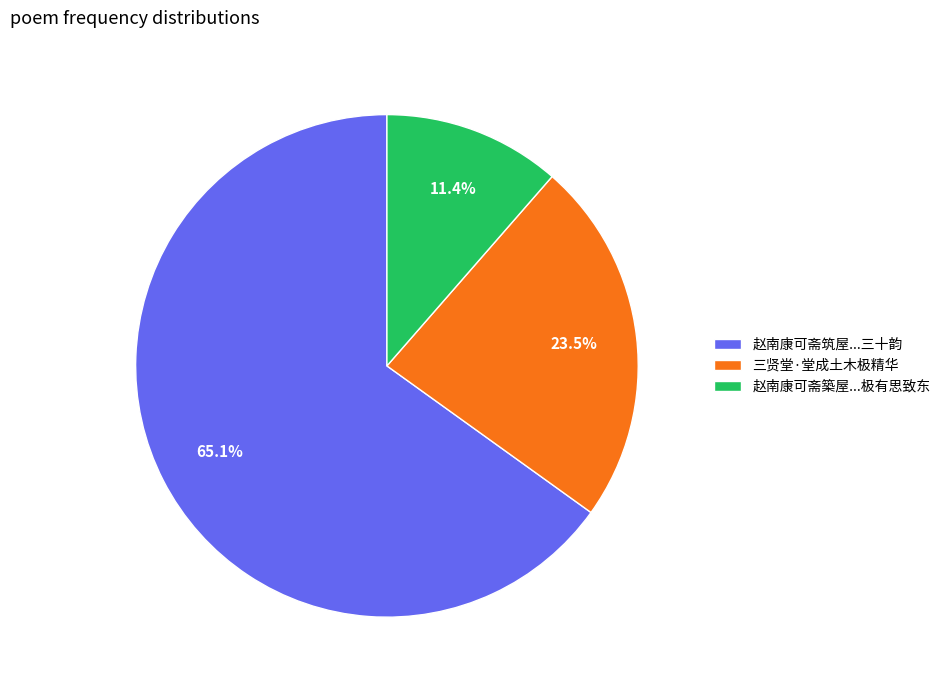

How many segments does this pie chart have?

3